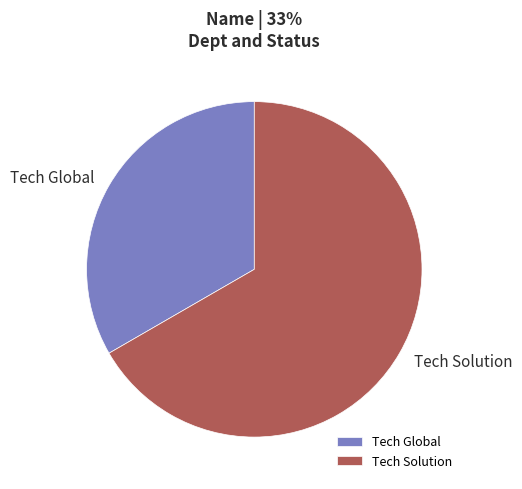

Count the number of slices in the pie.

2